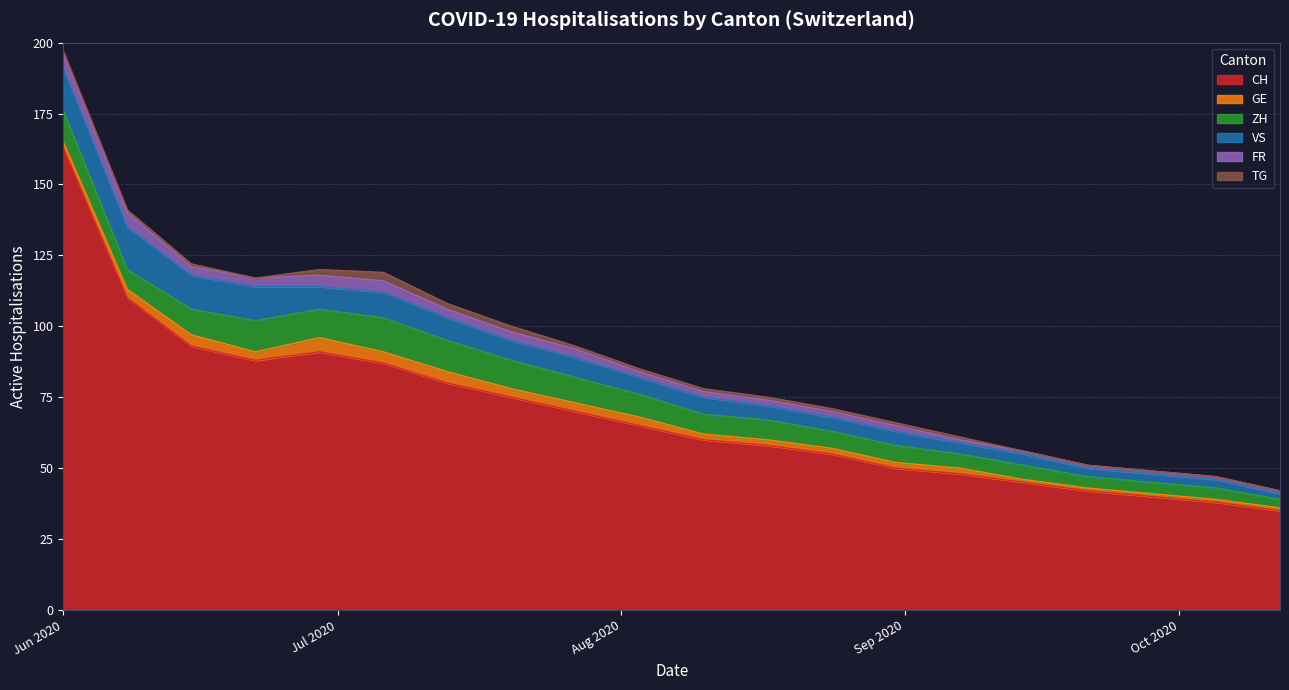

The GE series shows 3 at 2020-08-10. True or false?

False